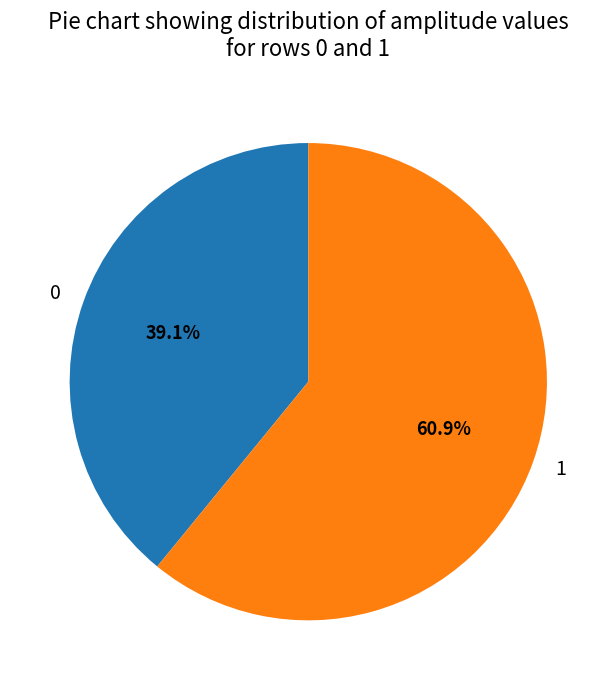

The 0 slice represents 39% of the pie. True or false?

True